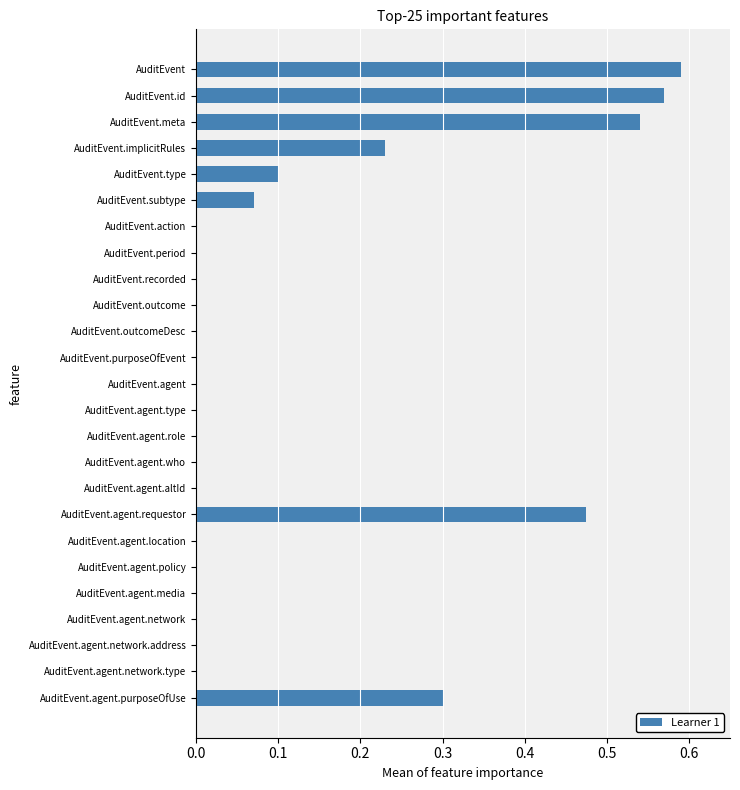

Which has a higher value, AuditEvent.period or AuditEvent?

AuditEvent